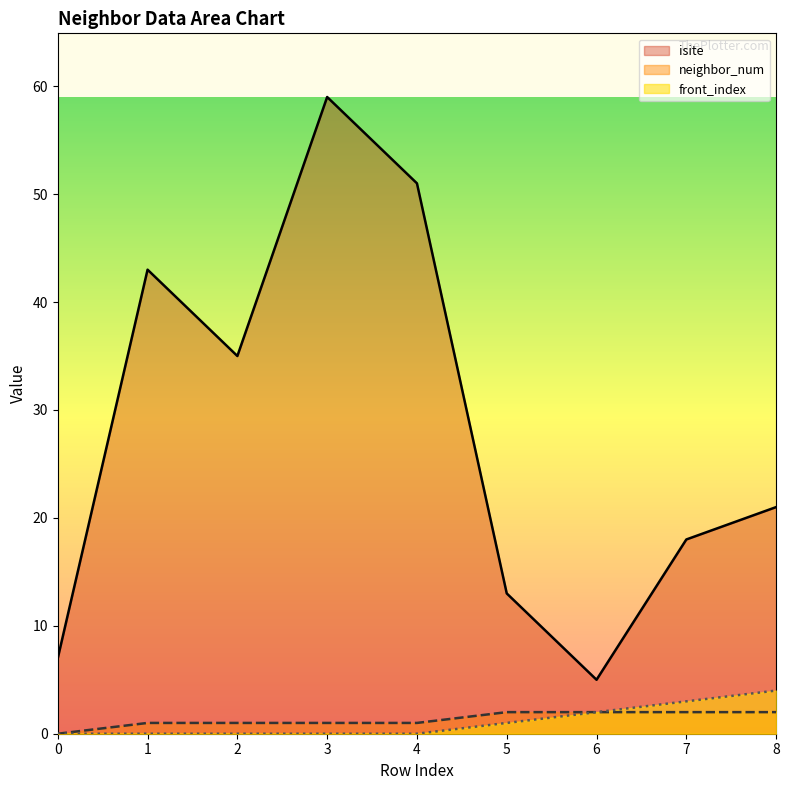

Which has a higher value, 5 or 3?

3